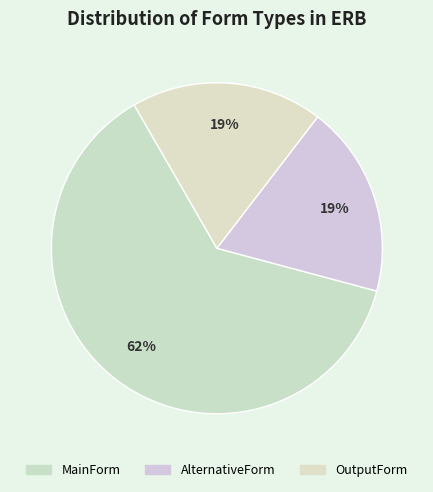

To the nearest percent, what percentage of the pie is AlternativeForm?

19%